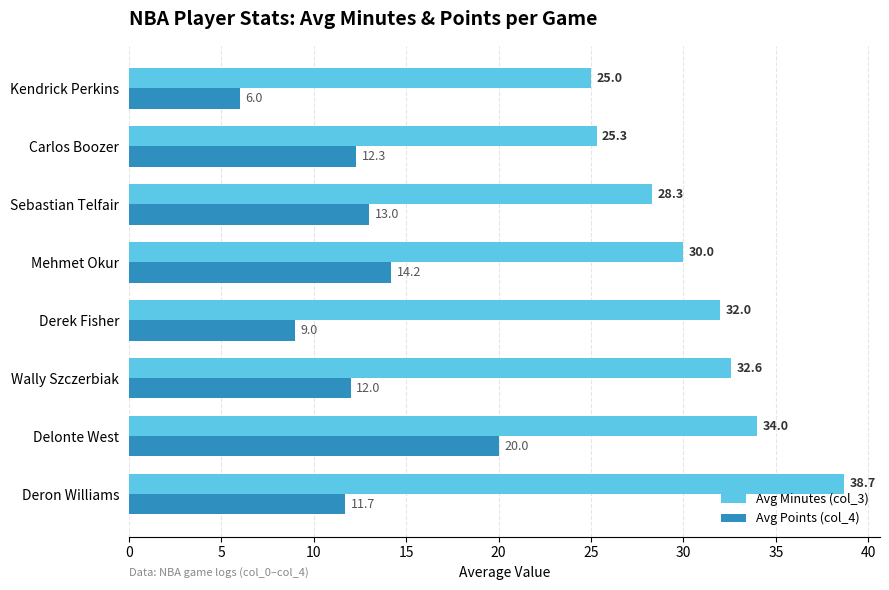

List the labels in order of Avg Points (col_4) value, smallest first.

Kendrick Perkins, Derek Fisher, Deron Williams, Wally Szczerbiak, Carlos Boozer, Sebastian Telfair, Mehmet Okur, Delonte West